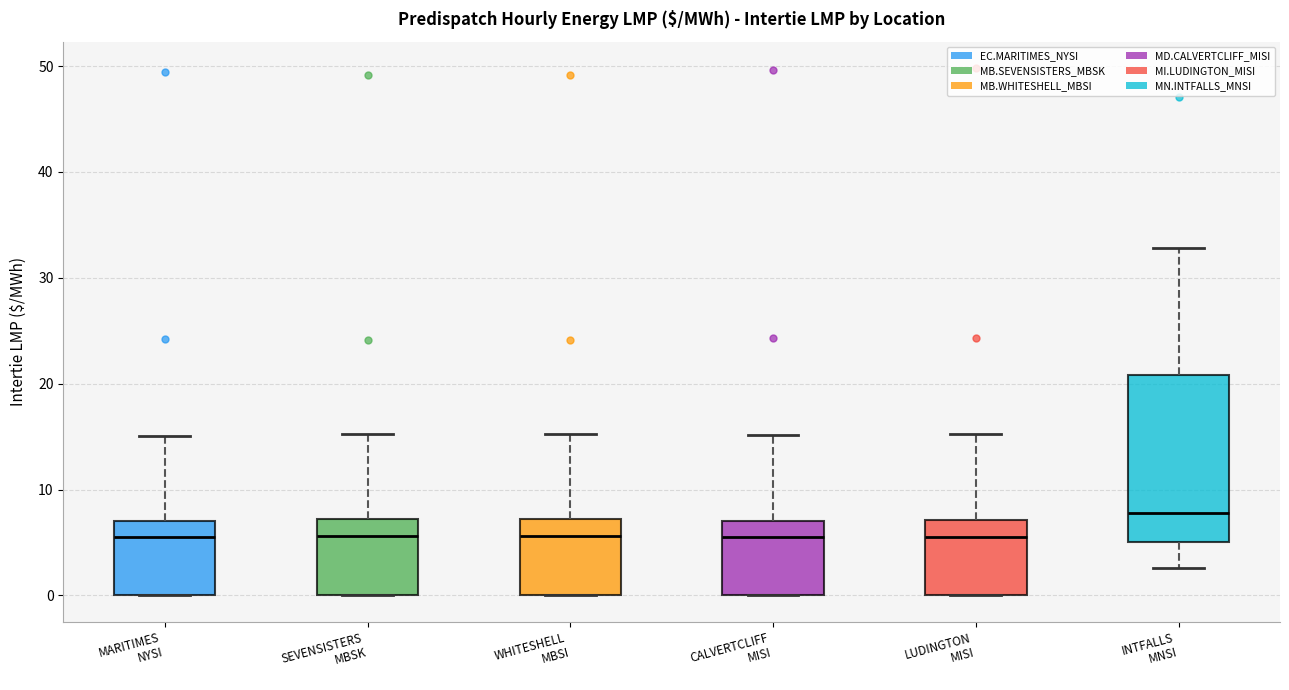

Comparing the boxes themselves (not the whiskers), which one is the tallest?

INTFALLS MNSI